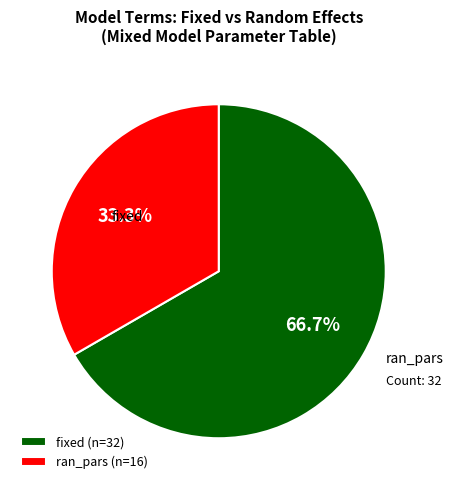

What percentage is the ran_pars slice, to the nearest percent?

33%